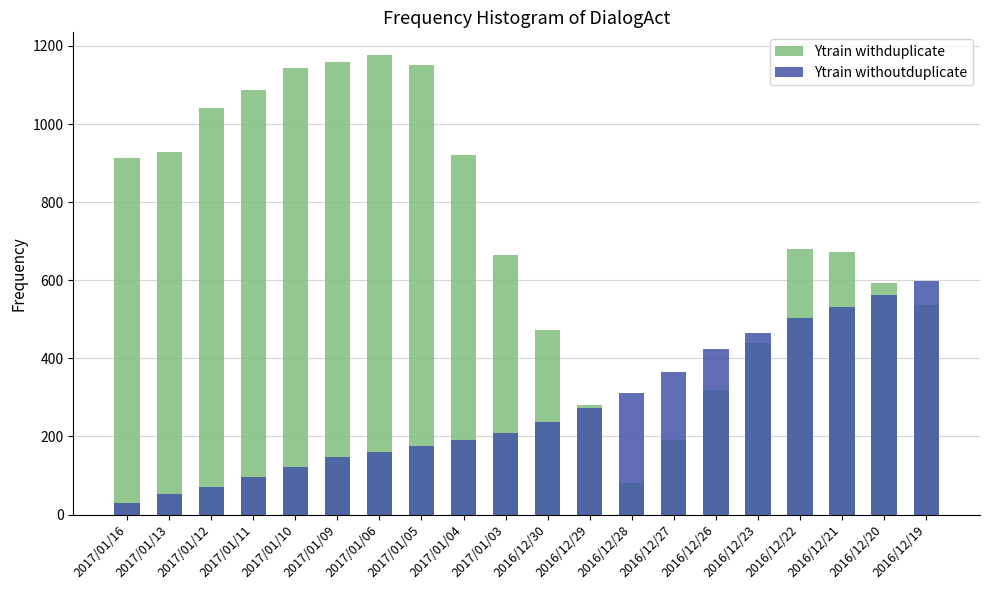

Reading right to left, what are all the values shown in this chart?

Ytrain withduplicate: 536.0	592.0	672.0	680.0	440.0	320.0	192.0	80.0	280.0	472.0	664.0	920.0	1152.0	1176.0	1160.0	1144.0	1088.0	1040.0	928.0	912.0
Ytrain withoutduplicate: 597.0	562.5	532.5	502.5	464.5	425.0	364.0	310.5	272.0	236.5	208.5	192.0	175.5	159.5	146.5	123.0	95.0	71.5	52.0	30.0